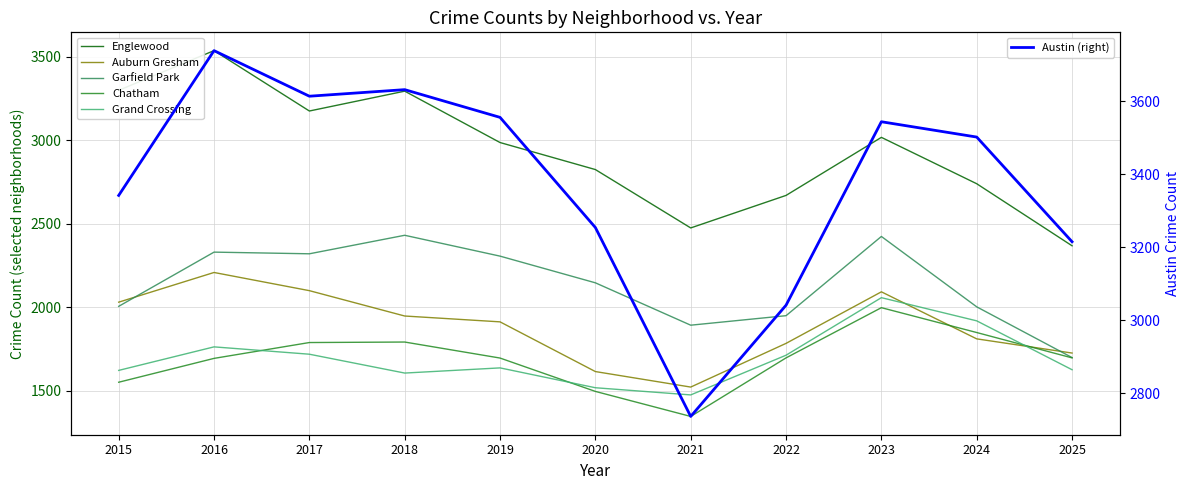

True or false: Grand Crossing has more than 1 points higher than both neighbors.

True